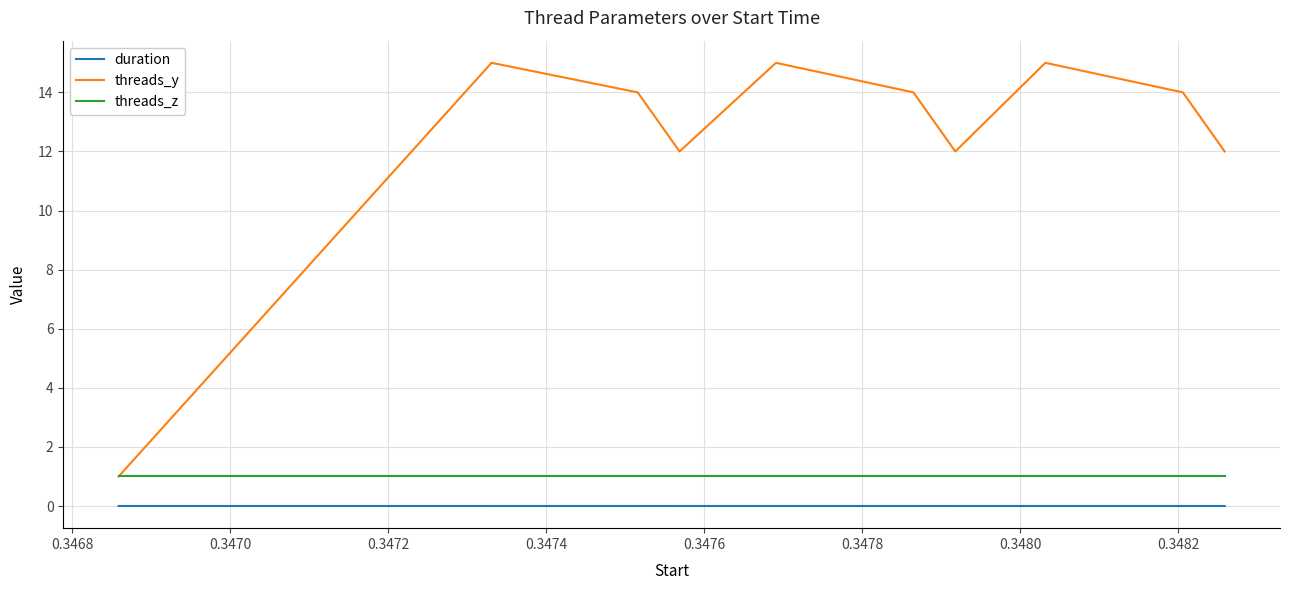

Which series has the largest range (max minus min)?

threads_y